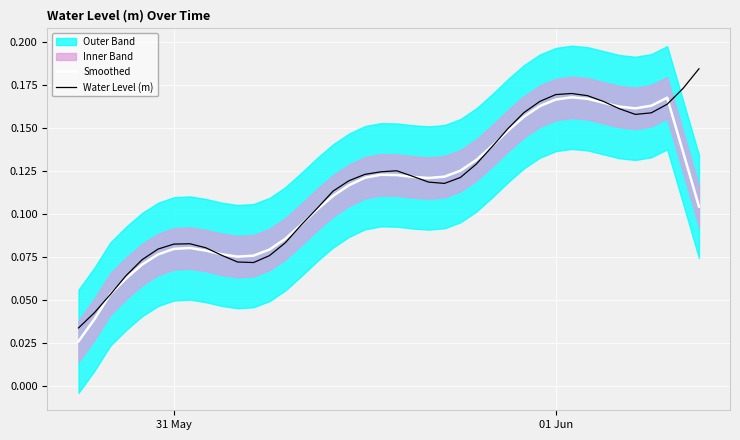

Which series has the widest spread of values?

Water Level (m)